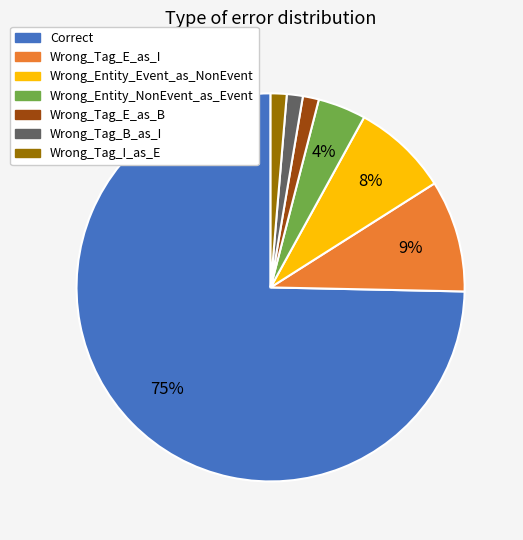

Approximately how many times larger is the value at Wrong_Tag_I_as_E compared to Wrong_Tag_E_as_B?

1.0